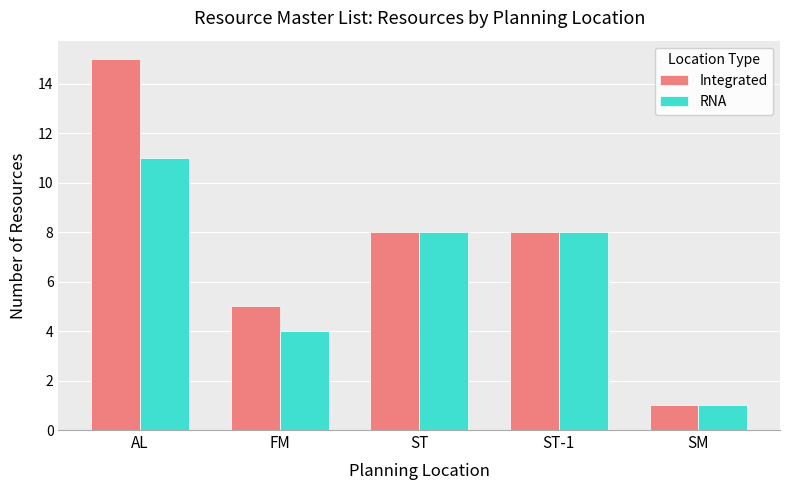

What is the difference between the highest and lowest values at FM?

1